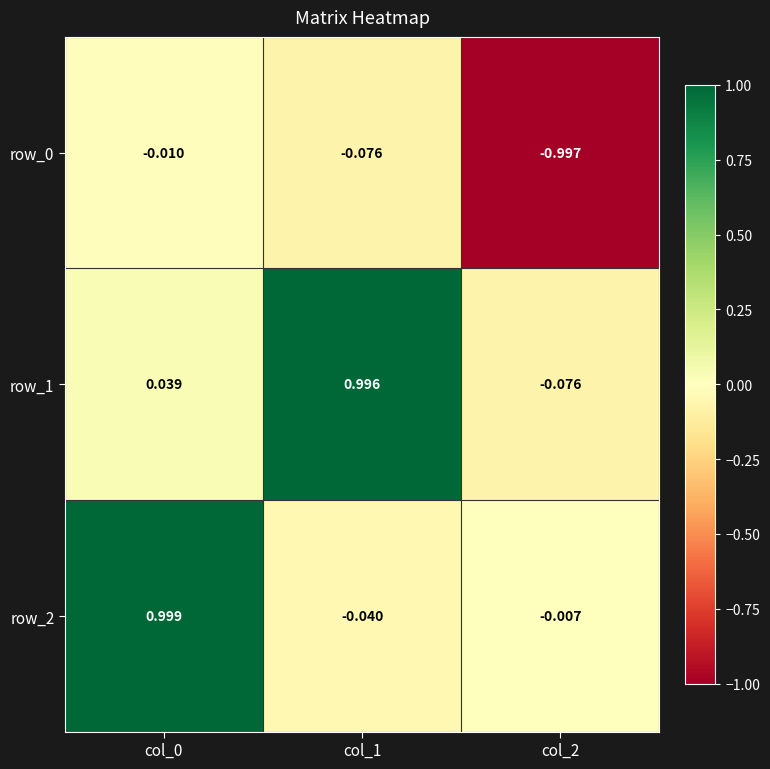

What is the sum of all row_0 values?

-1.1